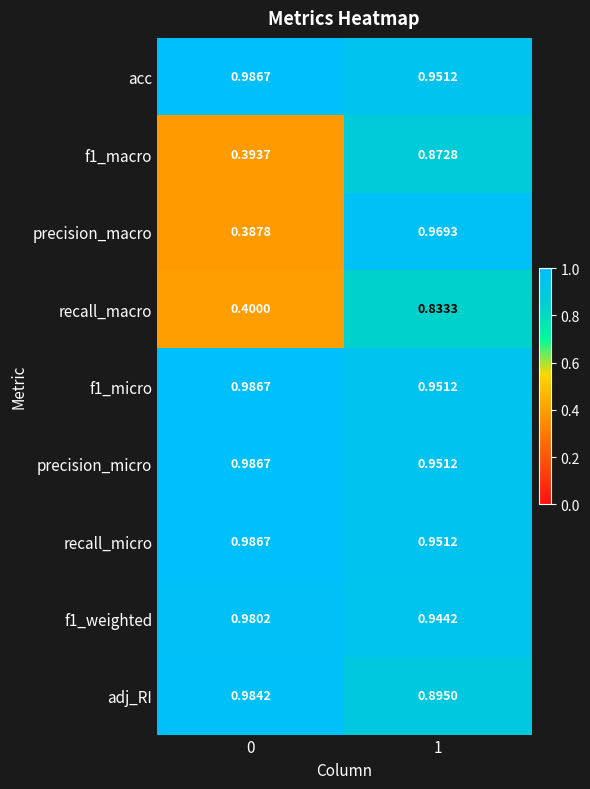

Is the value of precision_macro at 0 greater than the value of recall_micro at 1?

No